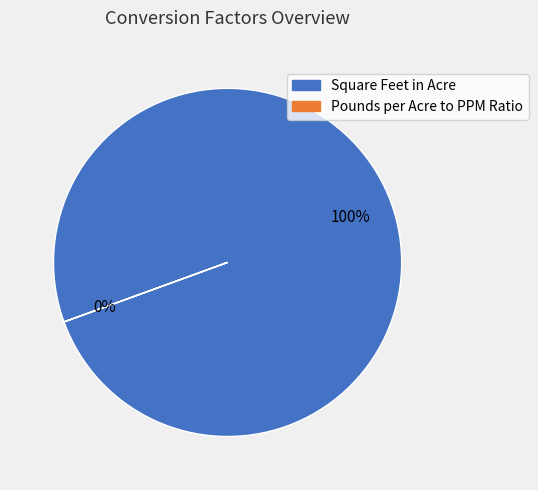

Which category accounts for the majority?

Square Feet in Acre